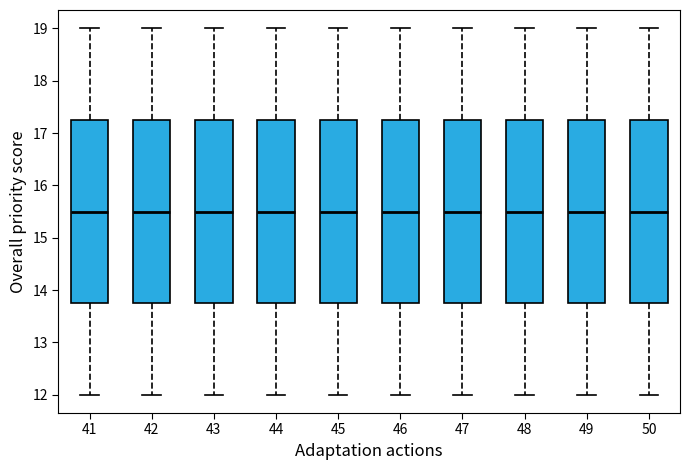

Reading left to right, transcribe this box plot: for each box, give where its median line is, the range the box spans, and where its two whiskers end, as read against the y-axis. The values are not printed on the chart, so give them approximately, as read against the axis.

41: median 15.5, box 13.8 to 17.3, whiskers 12.0 to 19.0
42: median 15.5, box 13.8 to 17.3, whiskers 12.0 to 19.0
43: median 15.5, box 13.8 to 17.3, whiskers 12.0 to 19.0
44: median 15.5, box 13.8 to 17.3, whiskers 12.0 to 19.0
45: median 15.5, box 13.8 to 17.3, whiskers 12.0 to 19.0
46: median 15.5, box 13.8 to 17.3, whiskers 12.0 to 19.0
47: median 15.5, box 13.8 to 17.3, whiskers 12.0 to 19.0
48: median 15.5, box 13.8 to 17.3, whiskers 12.0 to 19.0
49: median 15.5, box 13.8 to 17.3, whiskers 12.0 to 19.0
50: median 15.5, box 13.8 to 17.3, whiskers 12.0 to 19.0